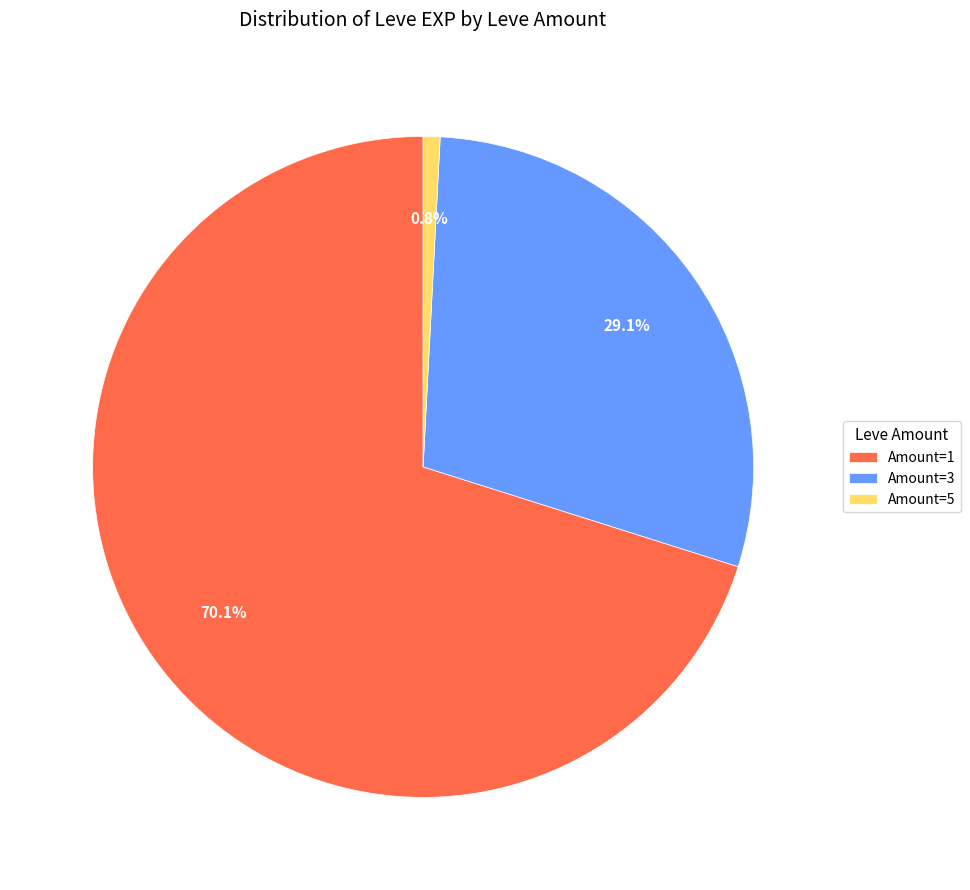

Which slice is the largest?

Amount=1